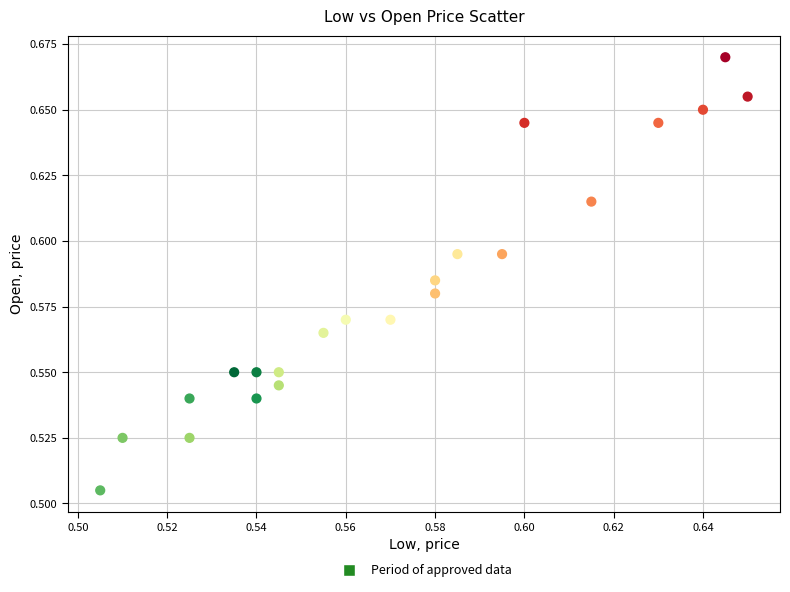

Count the number of points in this scatter plot.

22